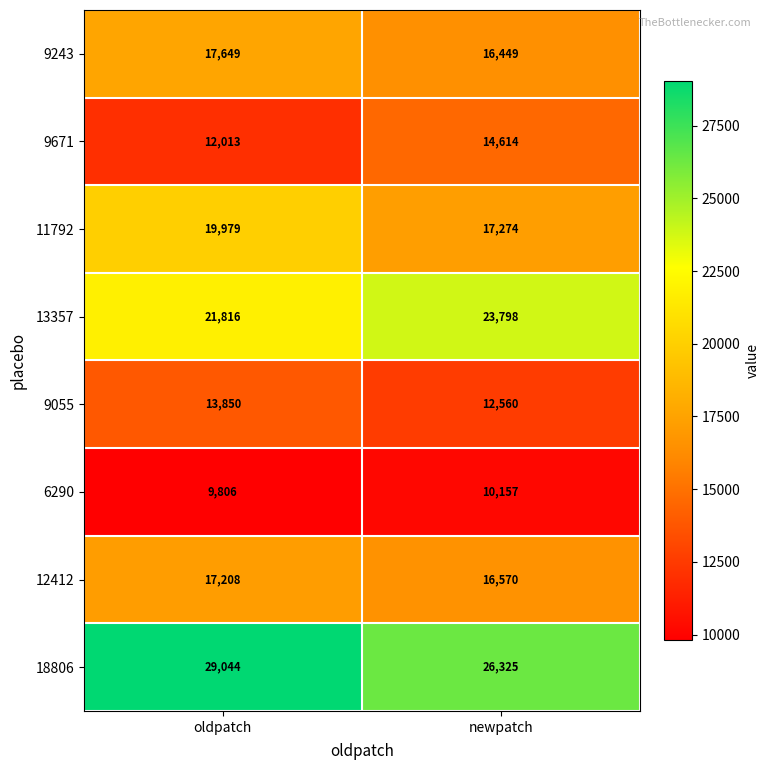

List the series in order of their peak value, highest first.

18806, 13357, 11792, 9243, 12412, 9671, 9055, 6290